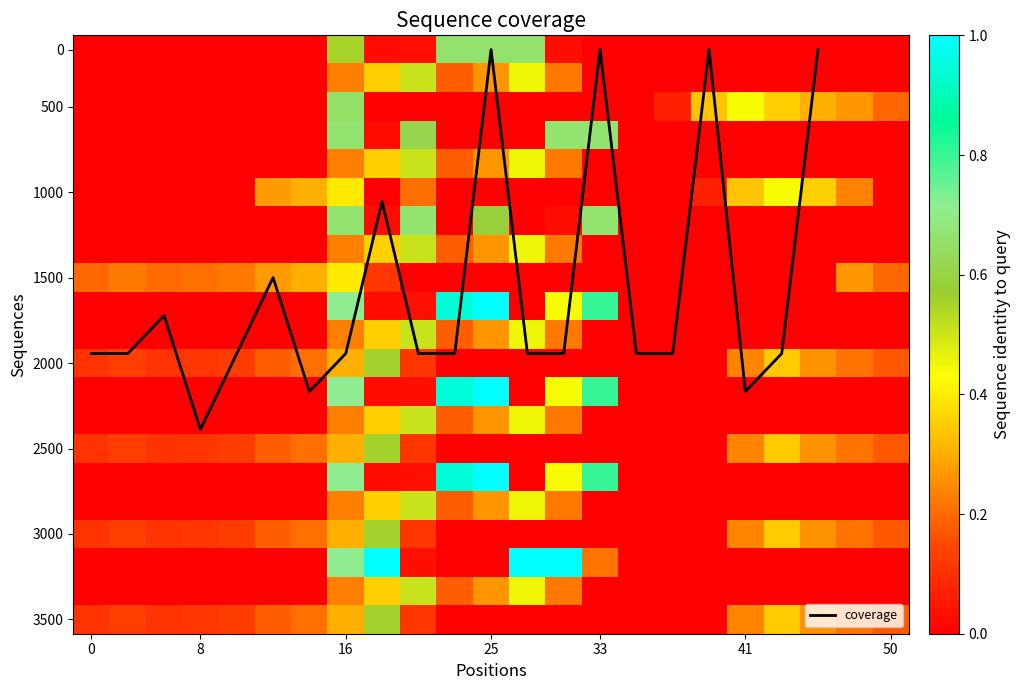

How many values in 1.0 are above zero?

5